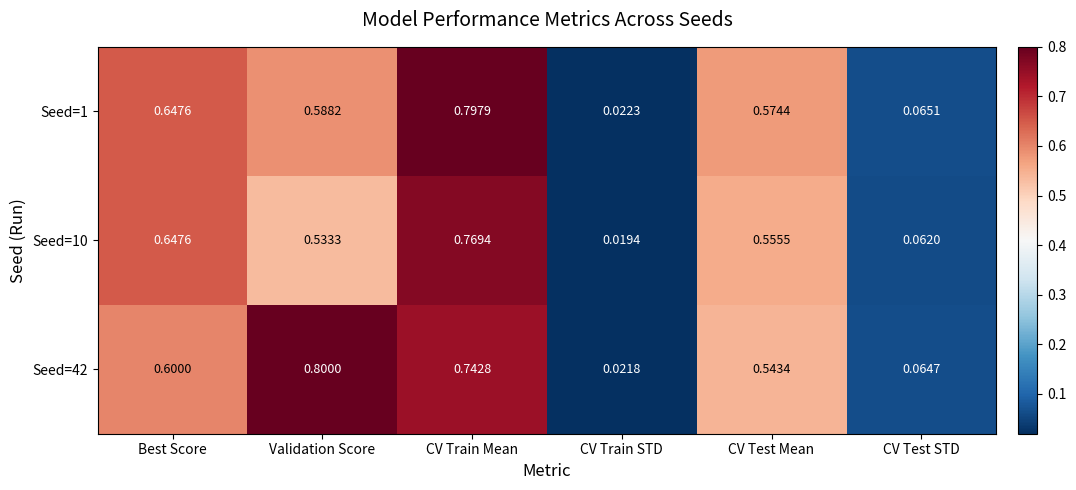

What is the maximum value shown in the chart?

0.8